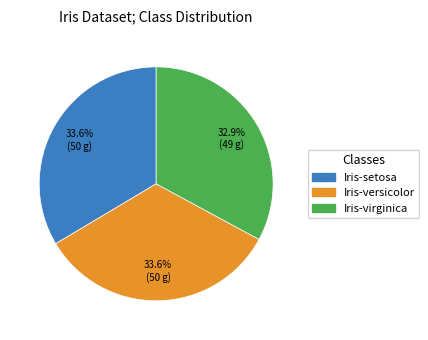

To the nearest percent, what percentage of the pie is Iris-virginica?

33%